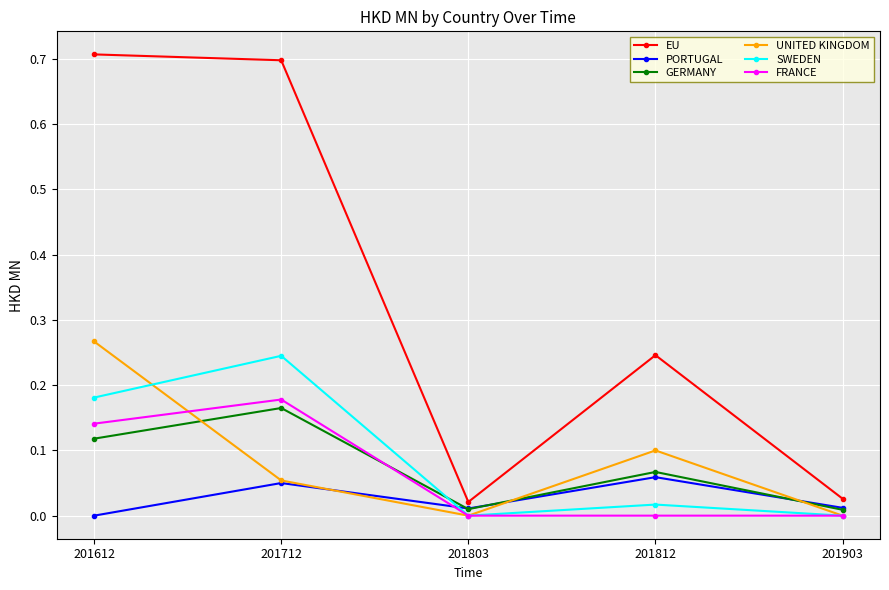

What is the difference between the highest and lowest values at 201612?

0.7